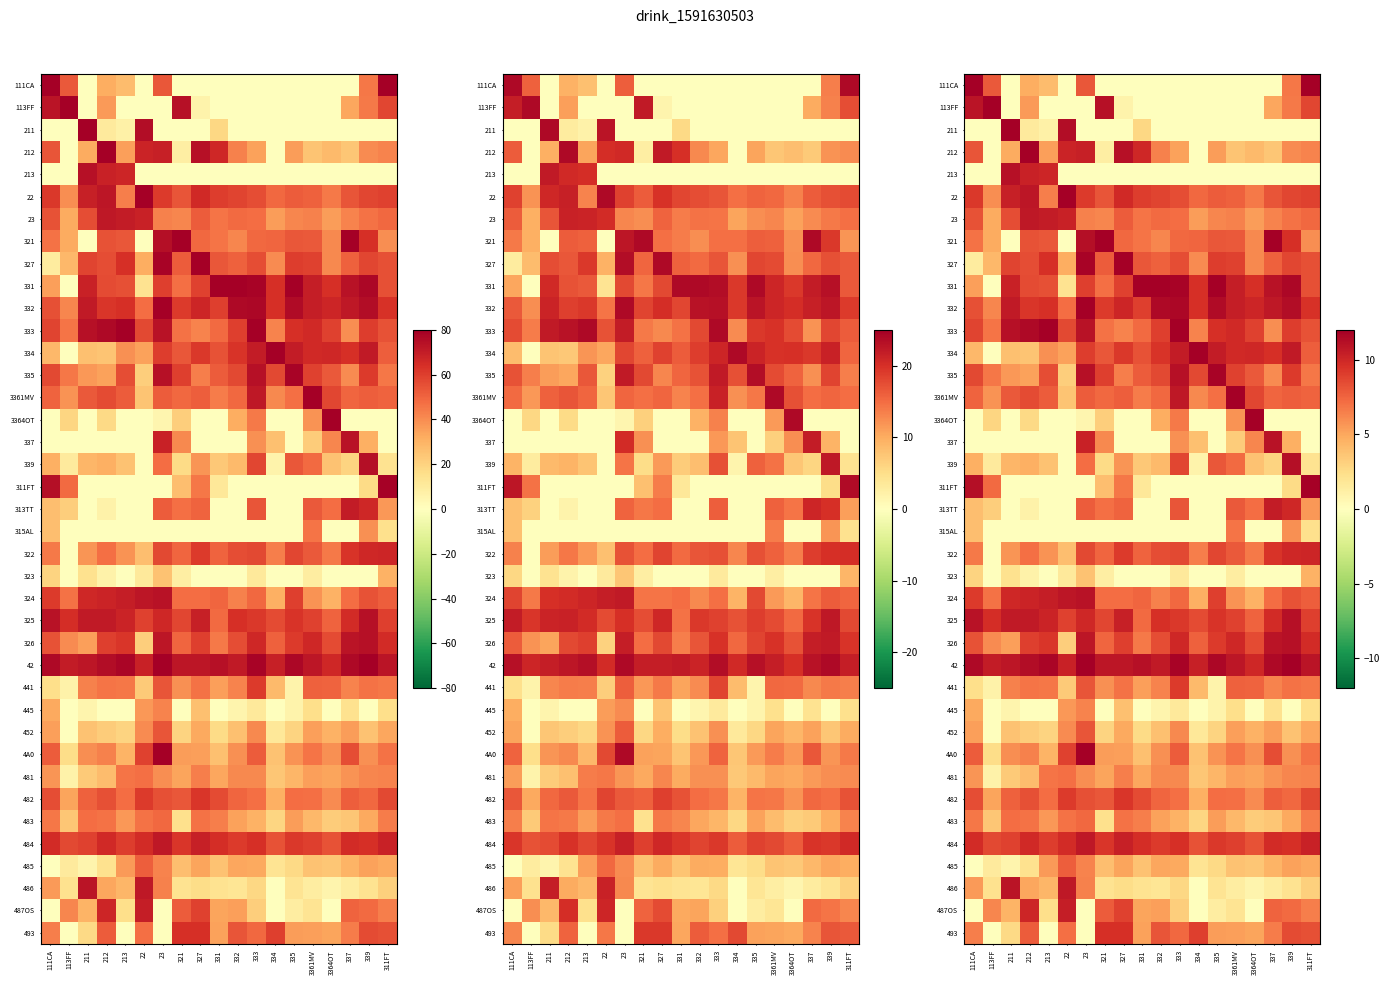

What is the maximum value shown in the chart?

12.0